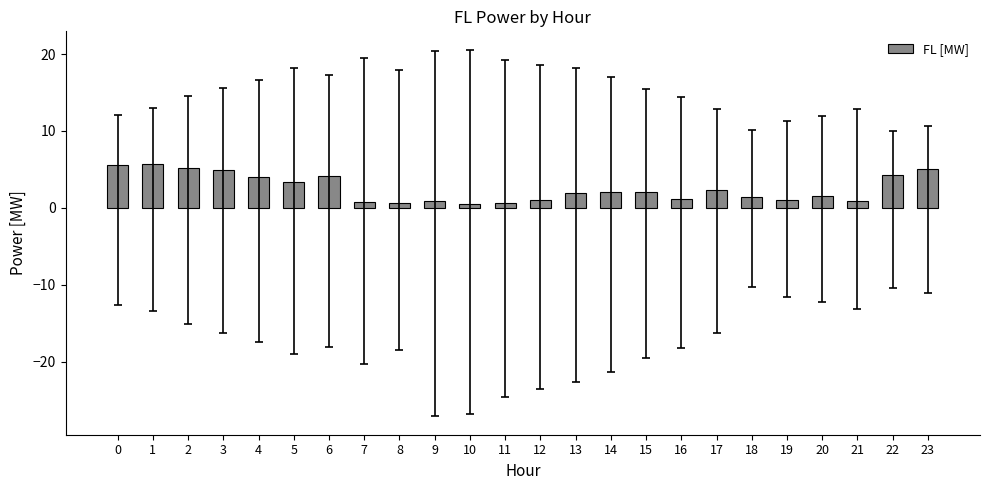

The chart shows a value of 1.6 at 2. True or false?

False